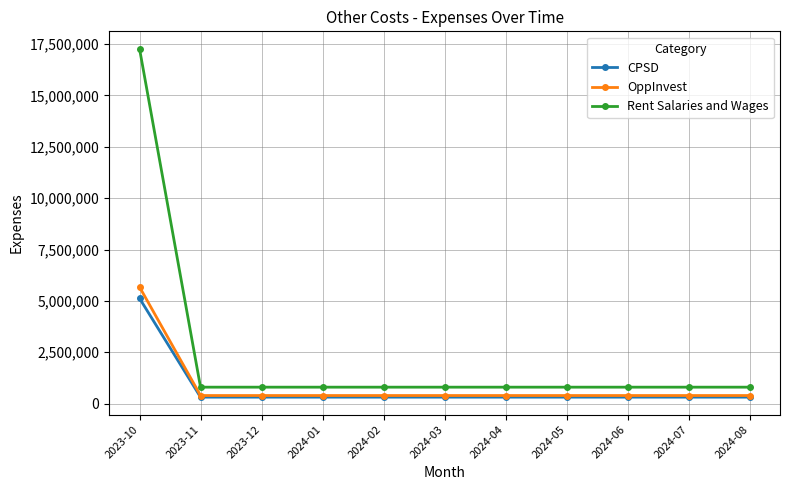

How many distinct data groups are displayed?

3